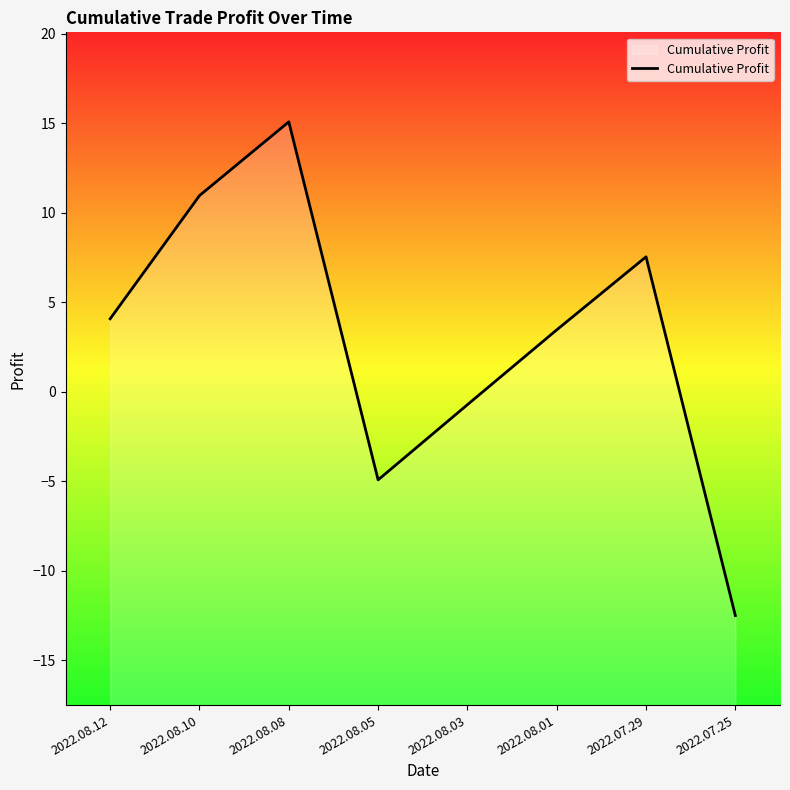

Reading left to right, extract all data points from this chart.

4.1	11.0	15.1	-4.9	-0.7	3.5	7.5	-12.5